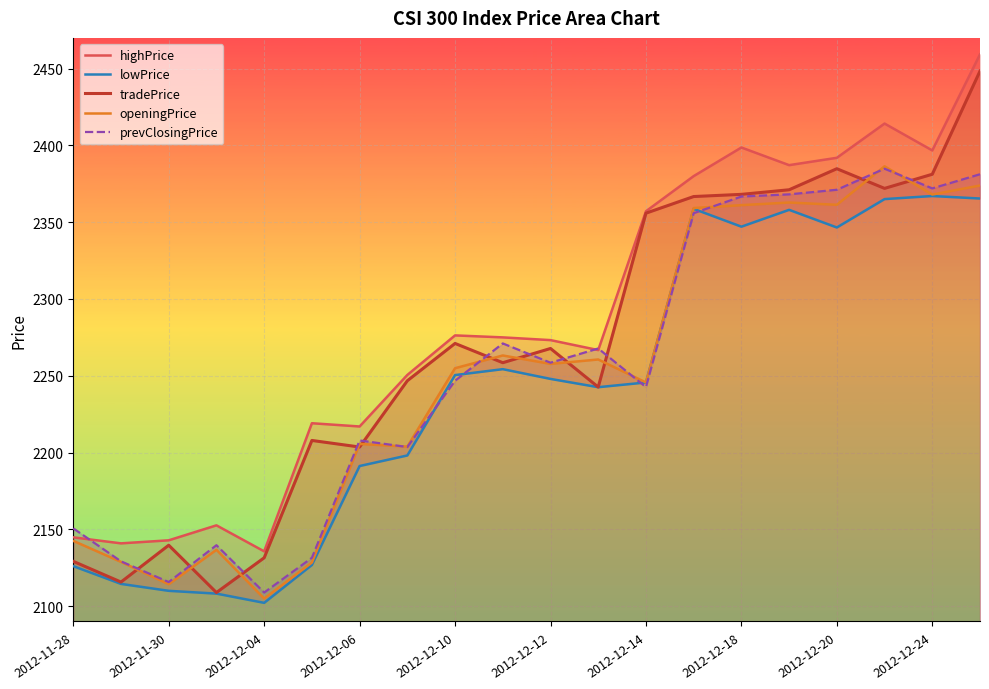

What are all the series names shown in the legend?

highPrice, lowPrice, tradePrice, openingPrice, prevClosingPrice